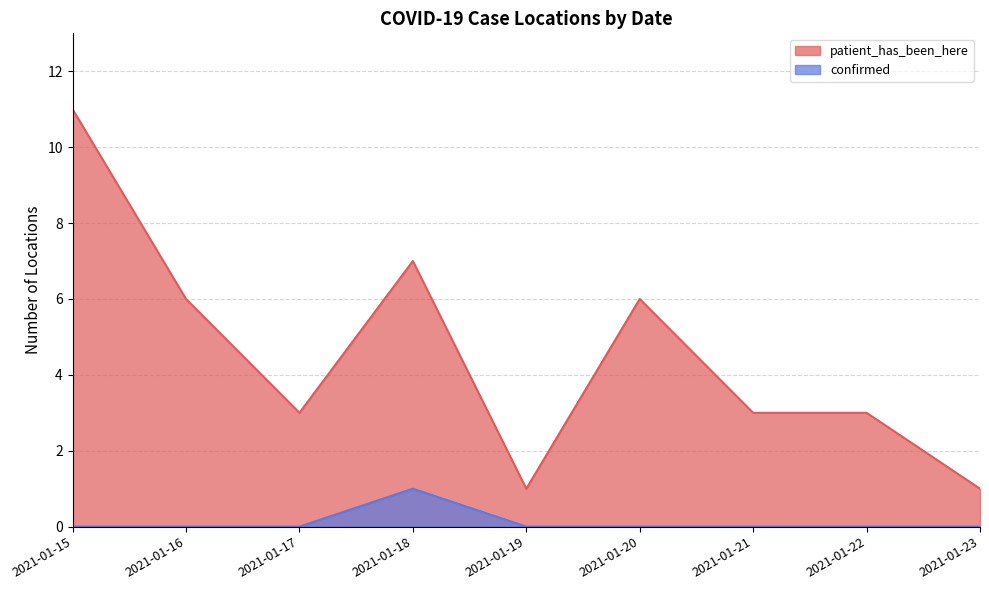

Reading left to right, list all the values displayed in this chart.

patient_has_been_here: 11	6	3	7	1	6	3	3	1
confirmed: 0	0	0	1	0	0	0	0	0